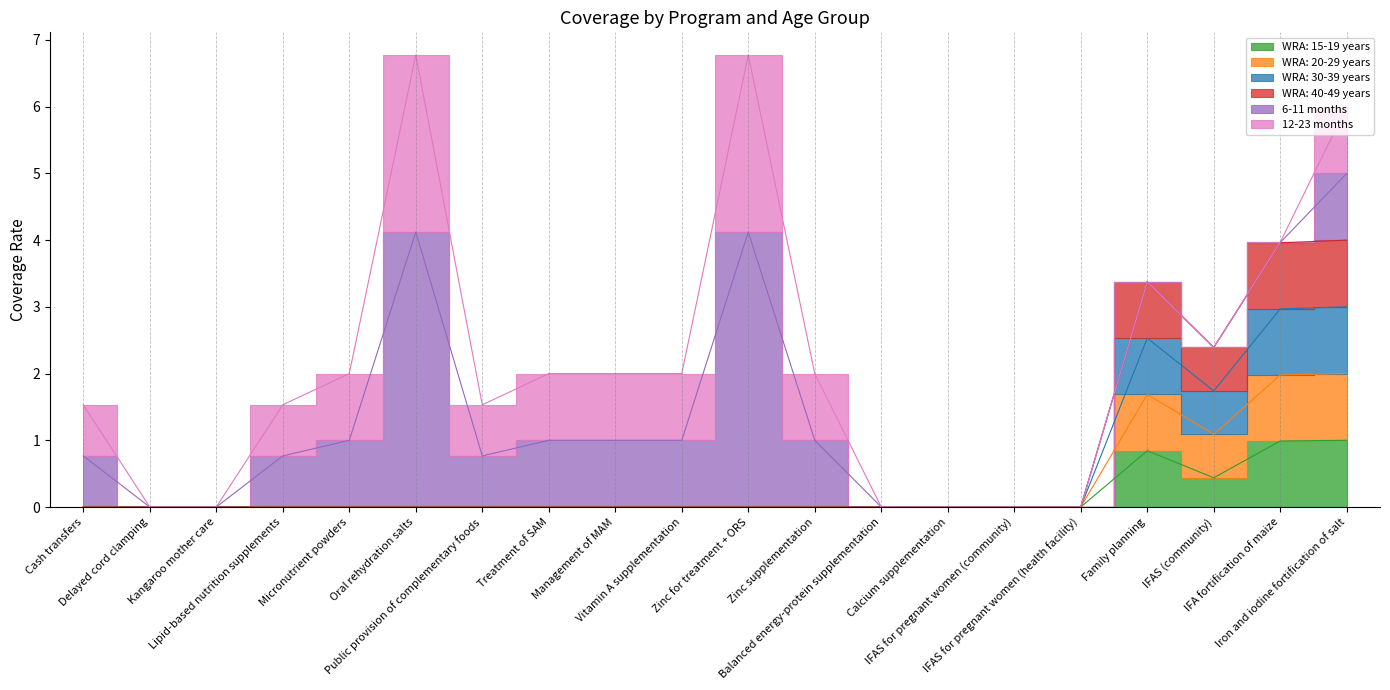

What is the difference between the second highest and second lowest values in the WRA: 15-19 years series?

1.0